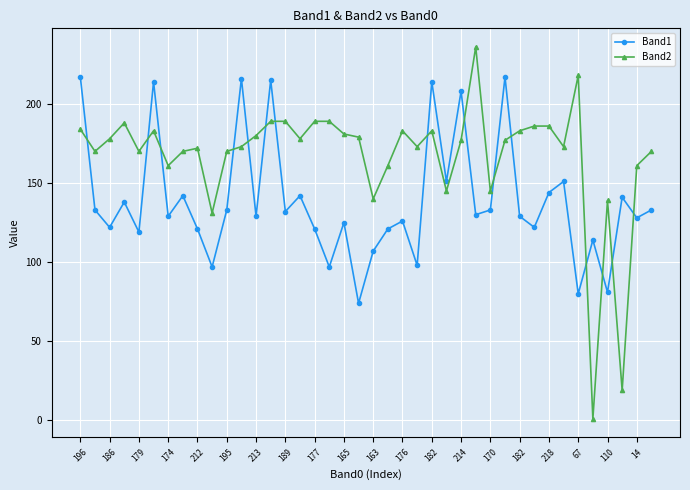

True or false: Band2 has more than 1 interior local peaks.

True